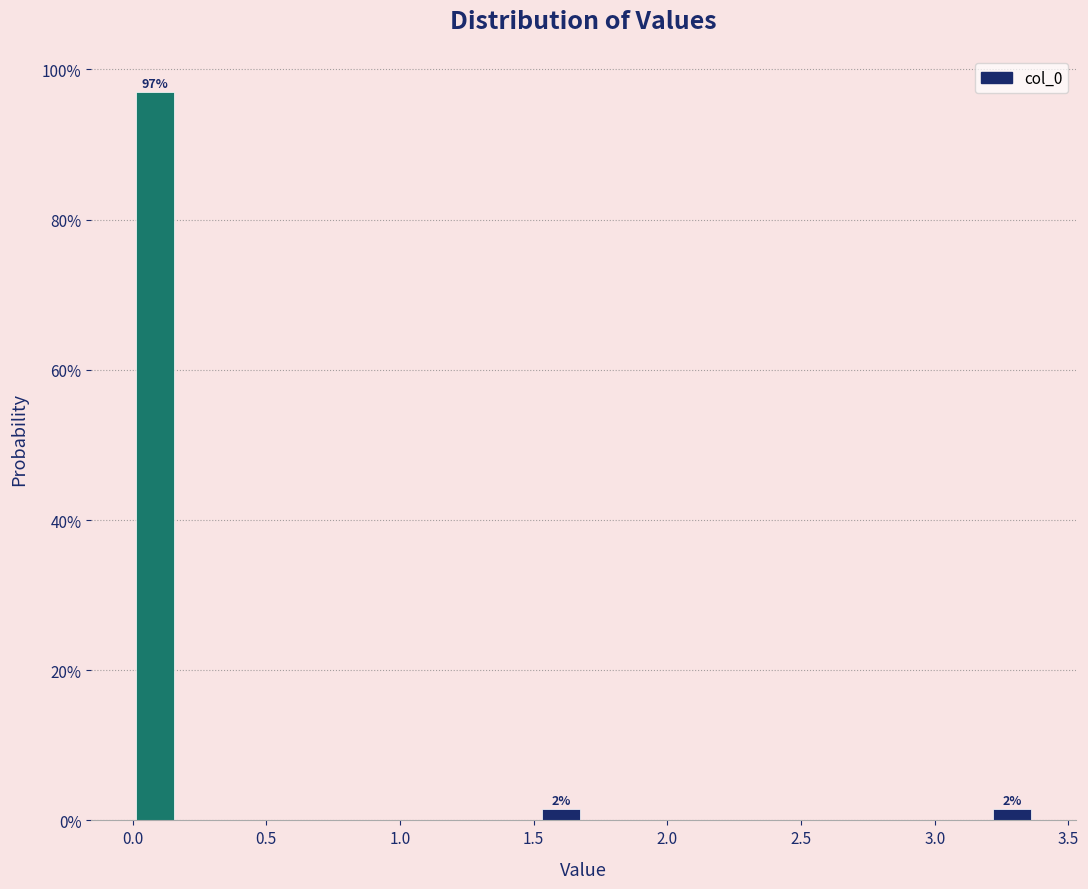

Around what value on the x-axis is the tallest bar? Give the approximate position of its centre, as read against the axis.

0.10